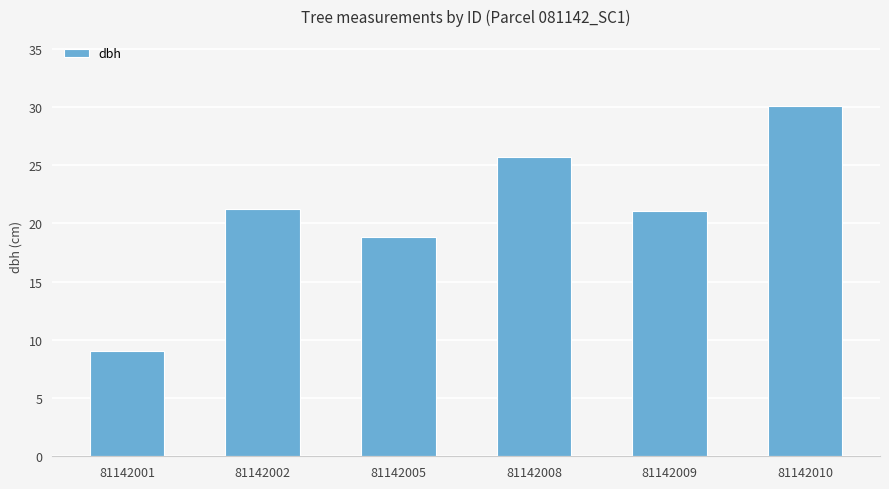

How many distinct data groups are displayed?

1